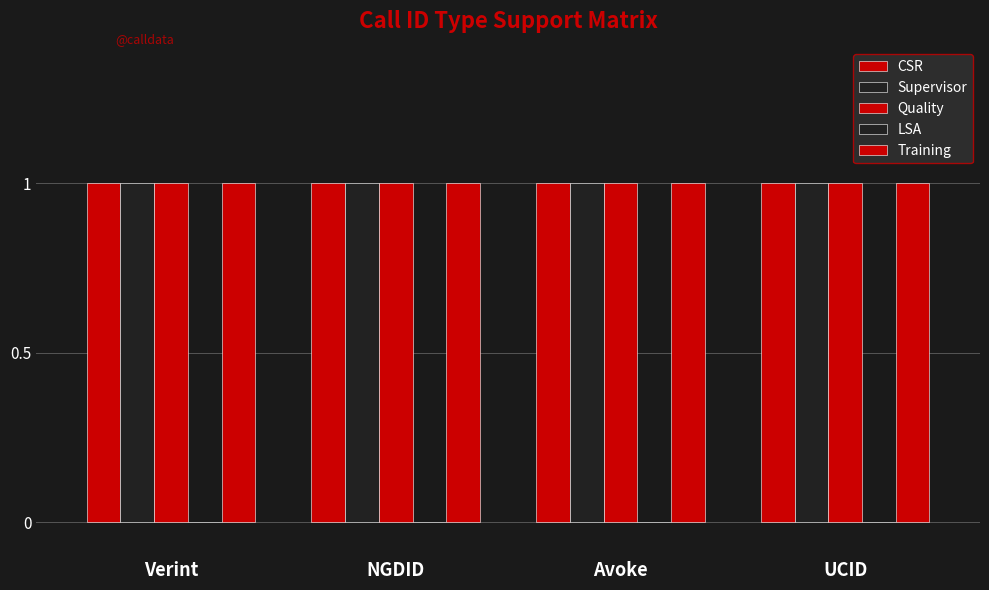

At UCID, list the series in order from smallest to largest.

LSA, CSR, Supervisor, Quality, Training